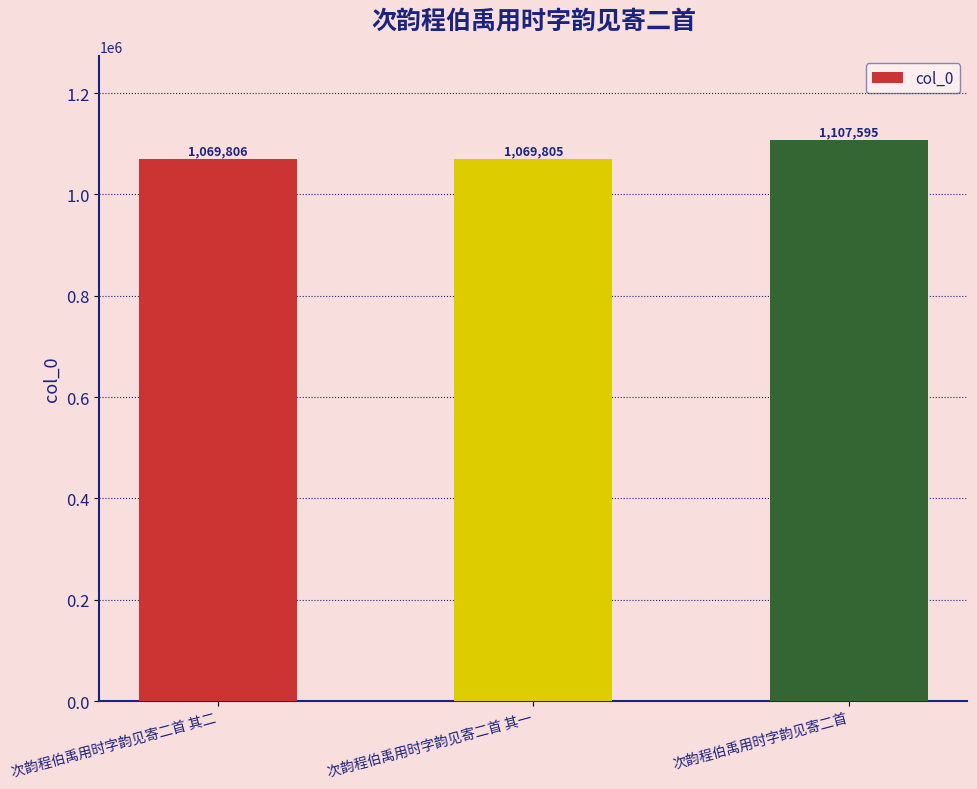

Reading left to right, transcribe all the data shown in this chart.

1069806	1069805	1107595